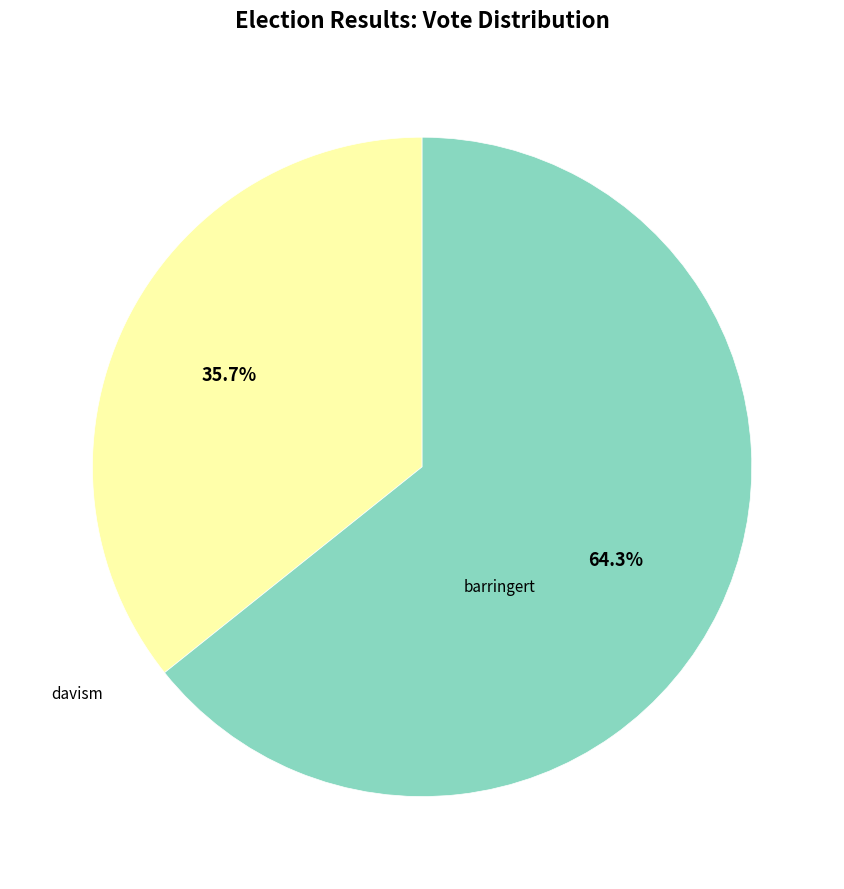

To the nearest percent, what portion does davism represent?

64%